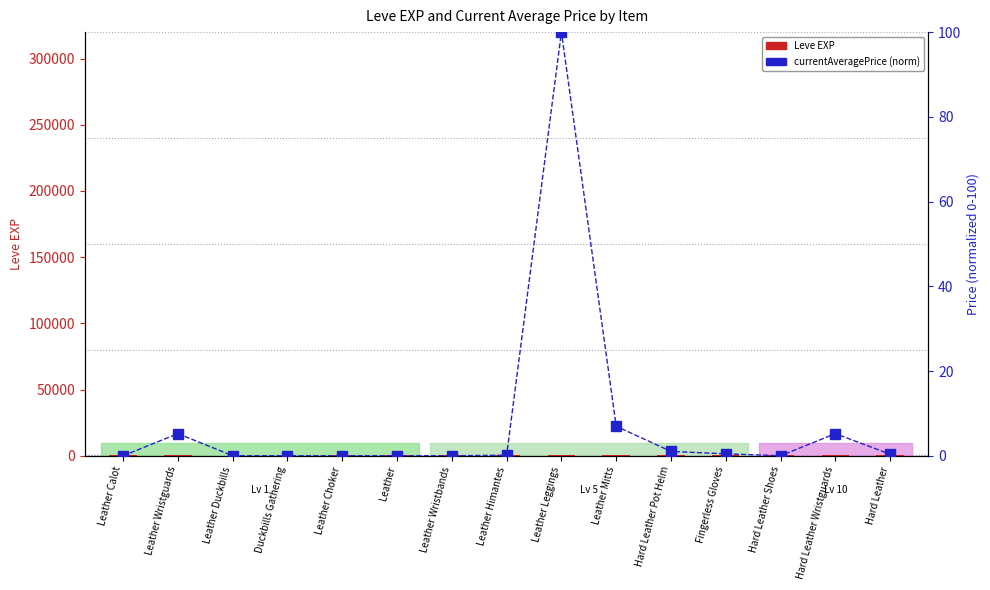

Does the chart contain any negative values?

No